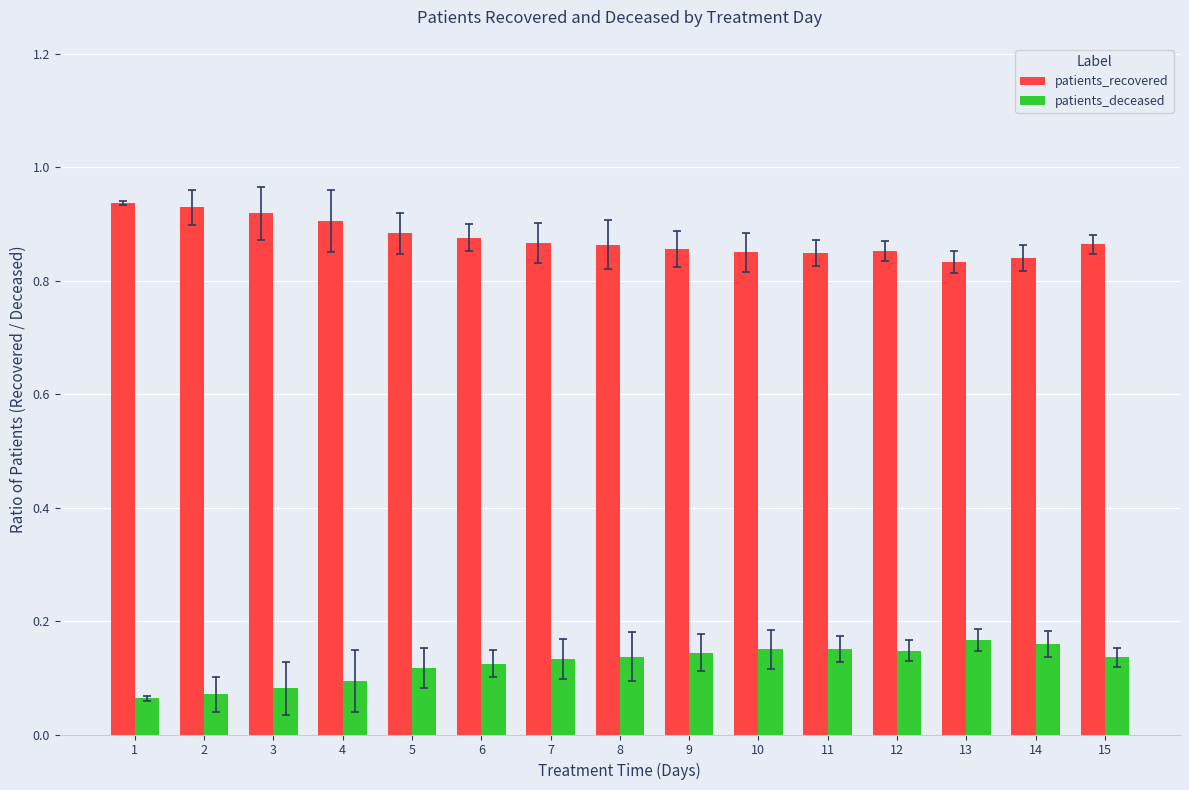

What is the sum of all patients_recovered values?

13.1